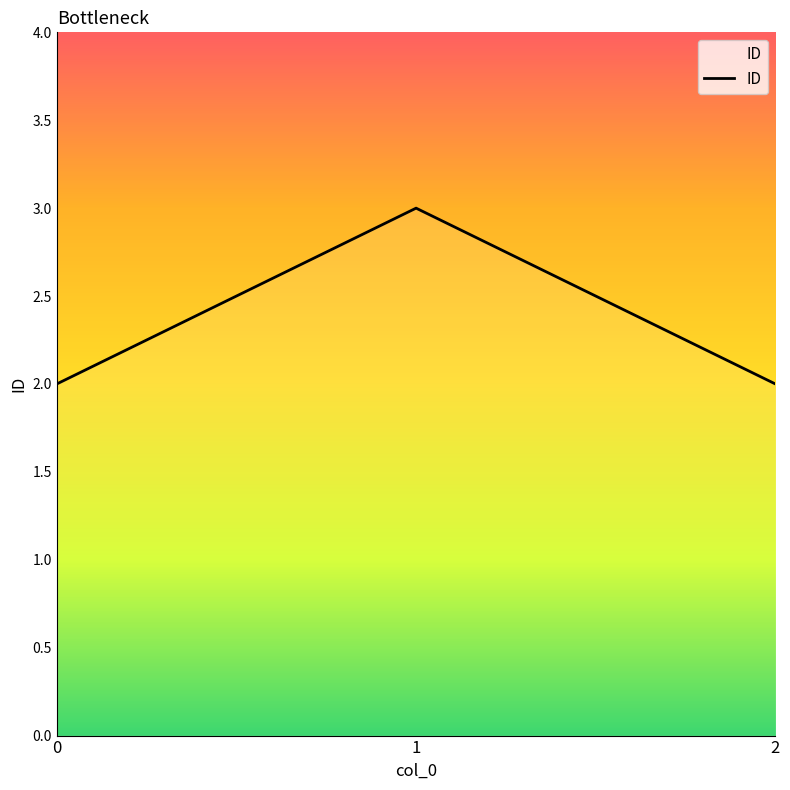

Approximately how many times larger is the value at 2 compared to 0?

1.0